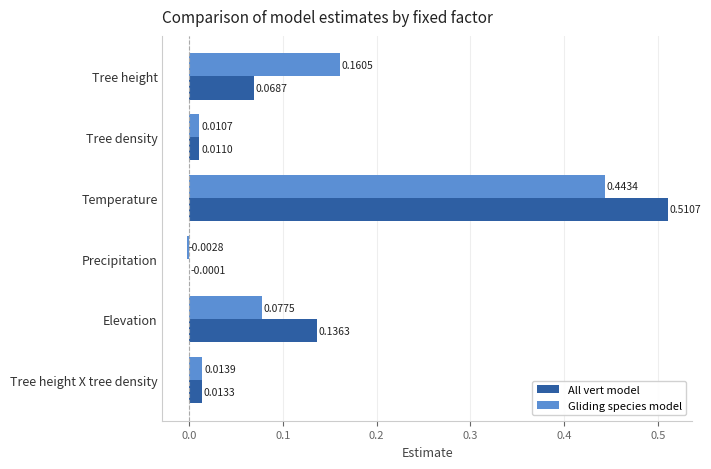

How many values in All vert model are above zero?

5